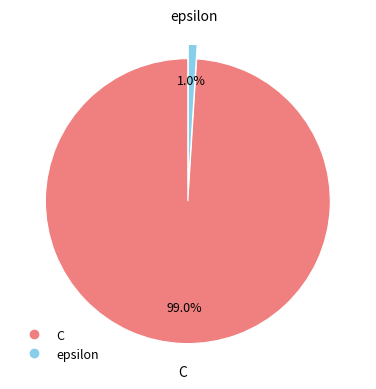

What is the smallest slice in the pie chart?

epsilon